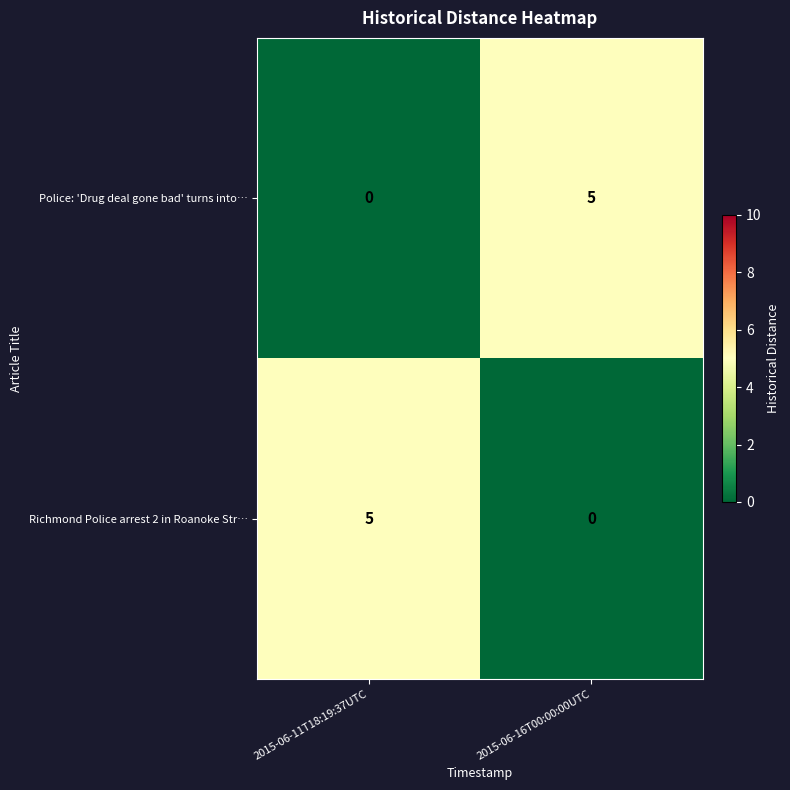

What is the difference between the maximum and minimum values in the Police: 'Drug deal gone bad' turns into… series?

5